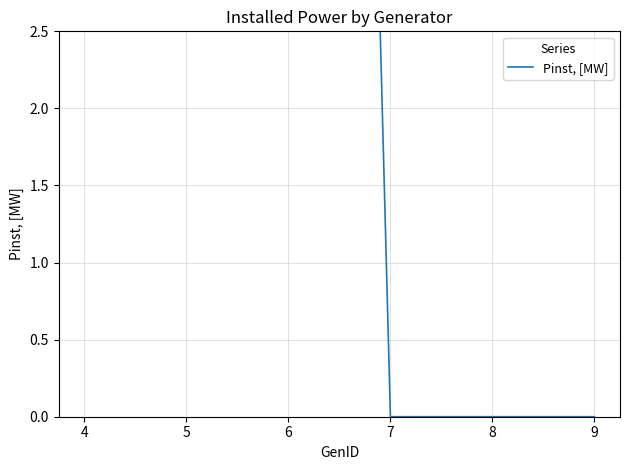

Reading right to left, what are all the values shown in this chart?

0	0	0	25	25	25